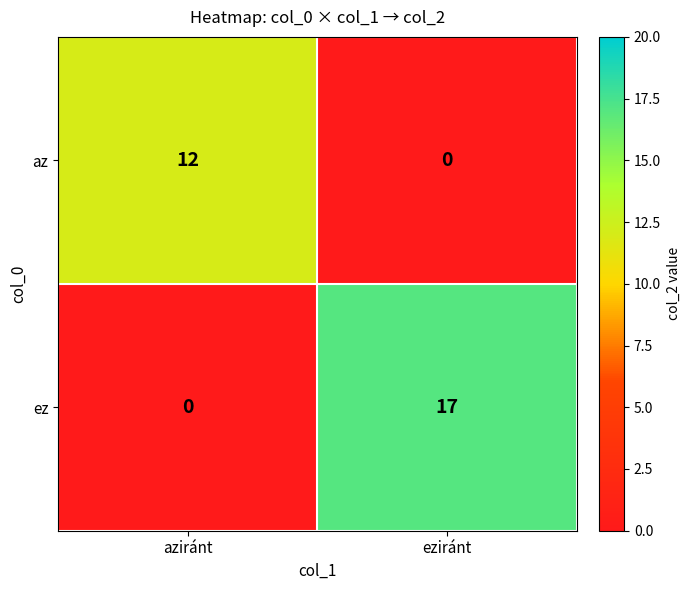

List the series in order of their overall mean, lowest first.

az, ez